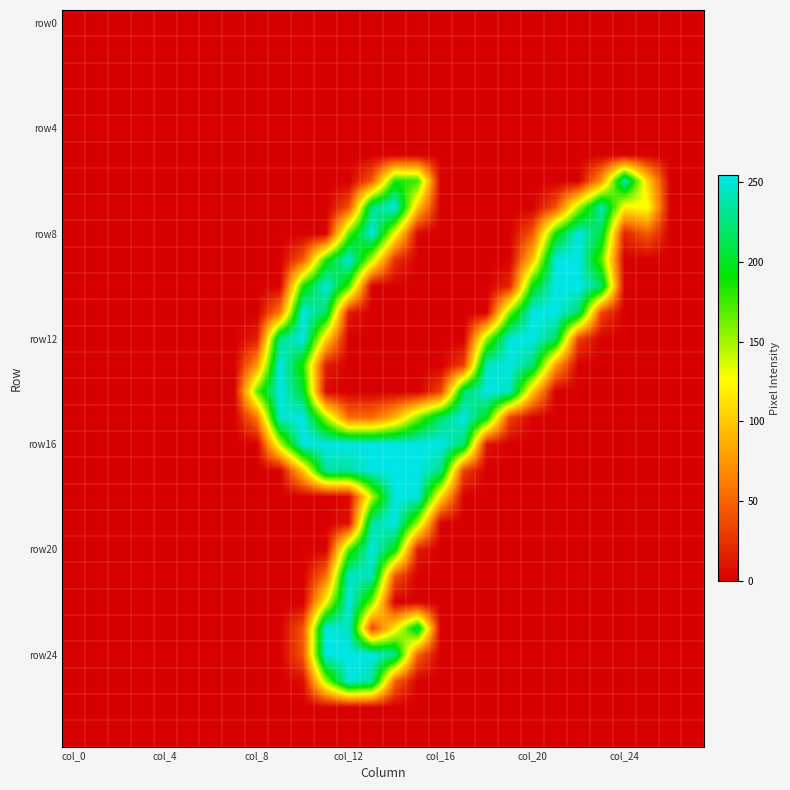

At which category is the sum across all series the highest?

13